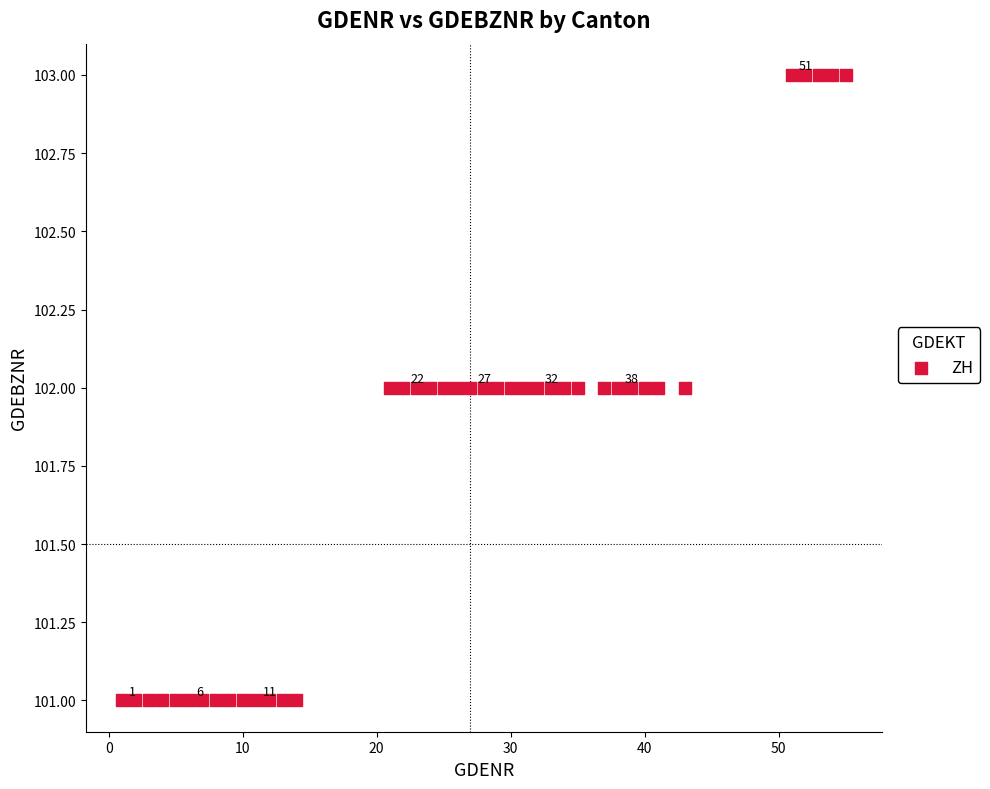

What is the range of X values (max minus min)?

54